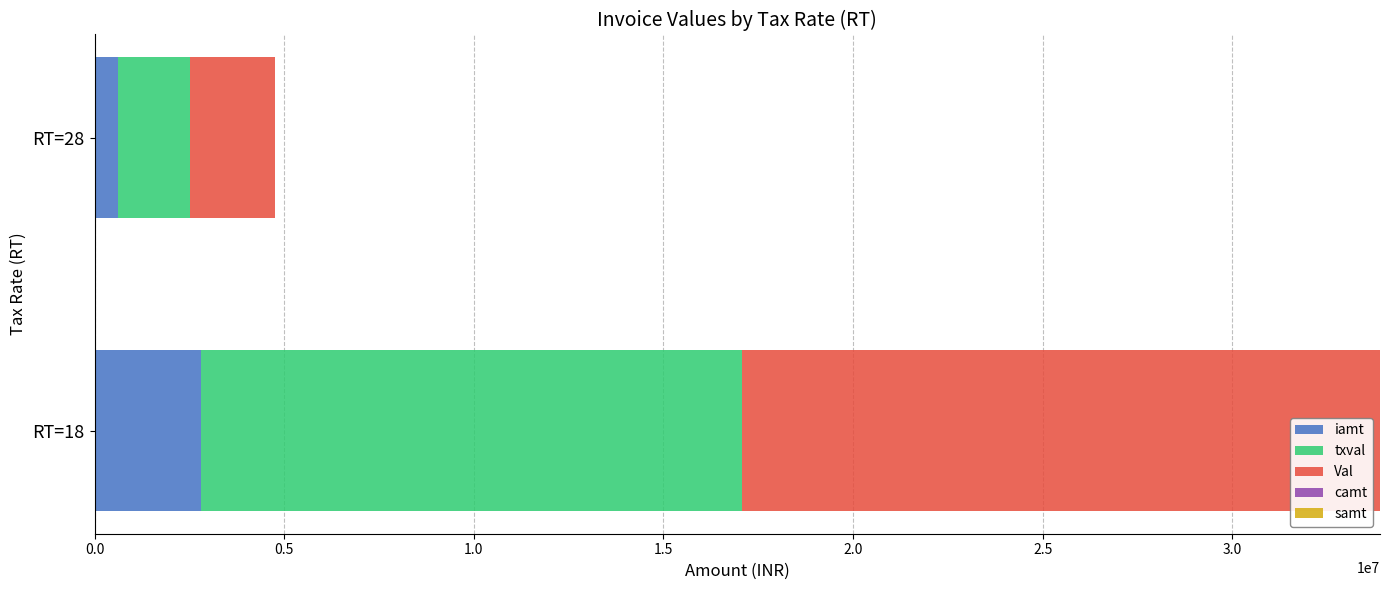

What is the sum of all iamt values?

3423316.7